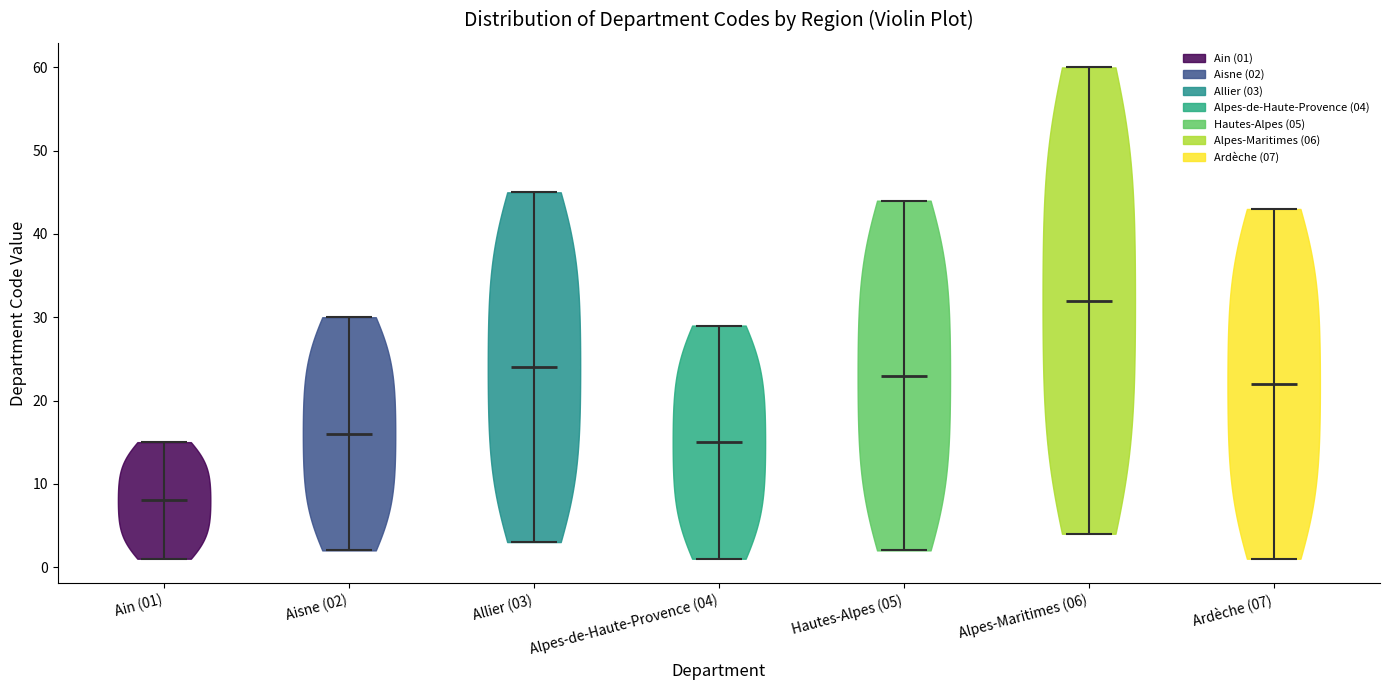

Reading left to right, read every violin against the y-axis: where its median line is, and the lowest and highest points it reaches. The values are not printed on the chart, so give them approximately, as read against the axis.

Ain (01): median line 8, lowest point 1, highest point 15
Aisne (02): median line 16, lowest point 2, highest point 30
Allier (03): median line 24, lowest point 3, highest point 45
Alpes-de-Haute-Provence (04): median line 15, lowest point 1, highest point 29
Hautes-Alpes (05): median line 23, lowest point 2, highest point 44
Alpes-Maritimes (06): median line 32, lowest point 4, highest point 60
Ardèche (07): median line 22, lowest point 1, highest point 43